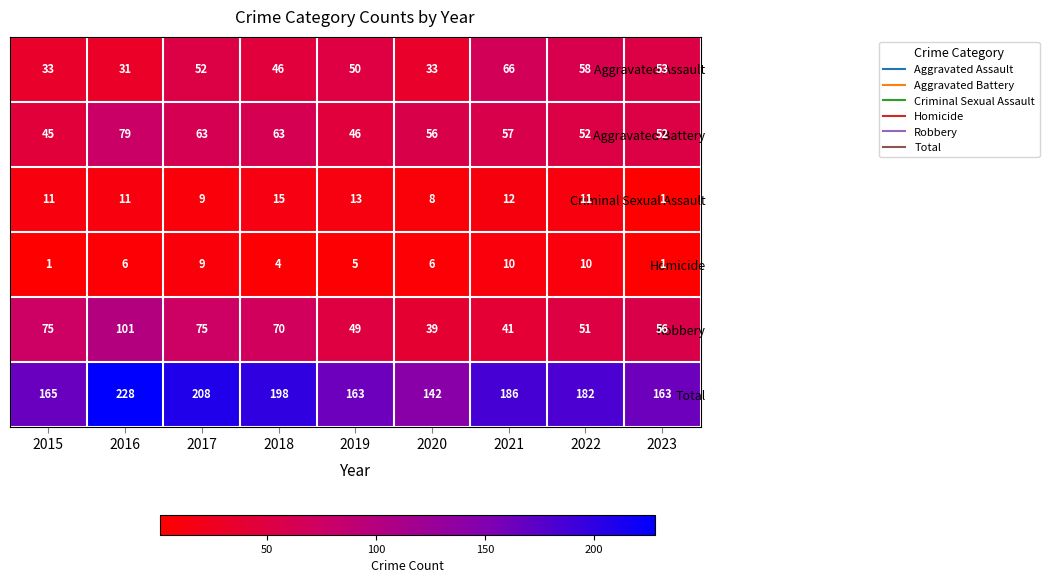

Where is Homicide nearest to the value 5?

2019